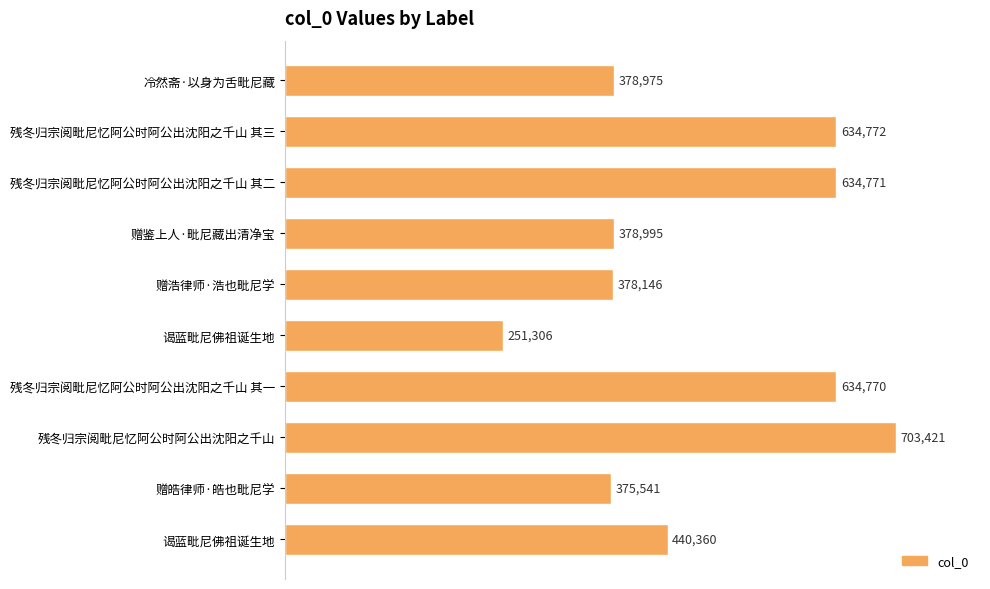

How many bars are there in total?

10